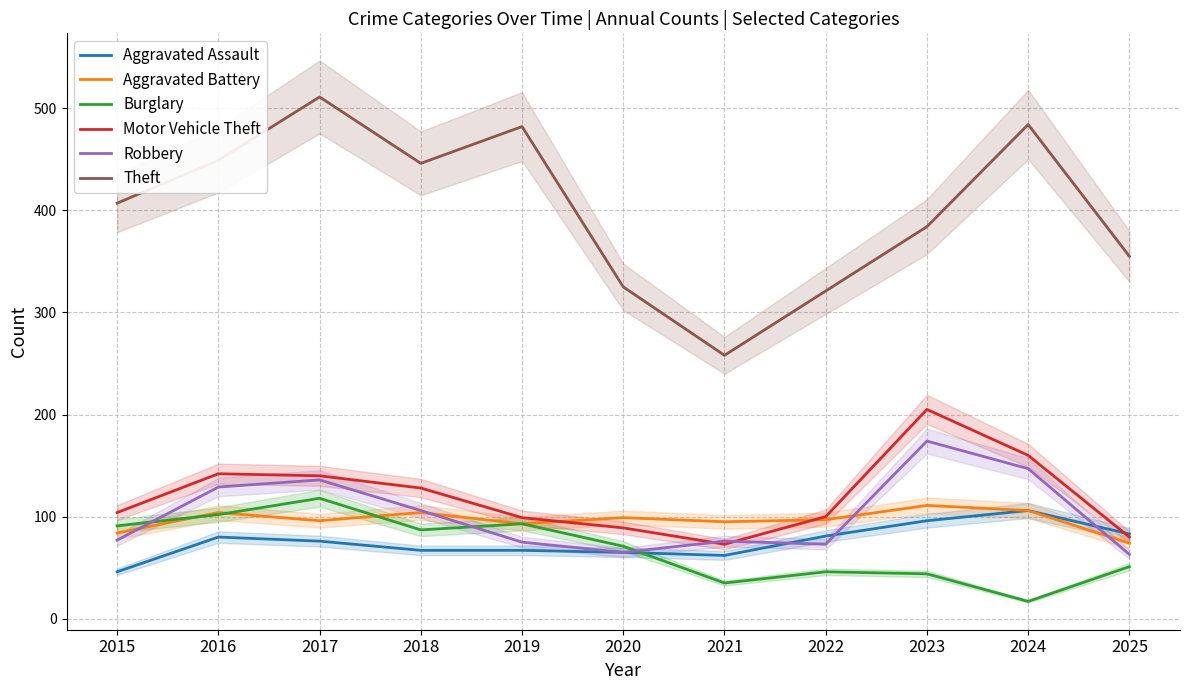

How many intersections are there between Aggravated Battery and Robbery?

4